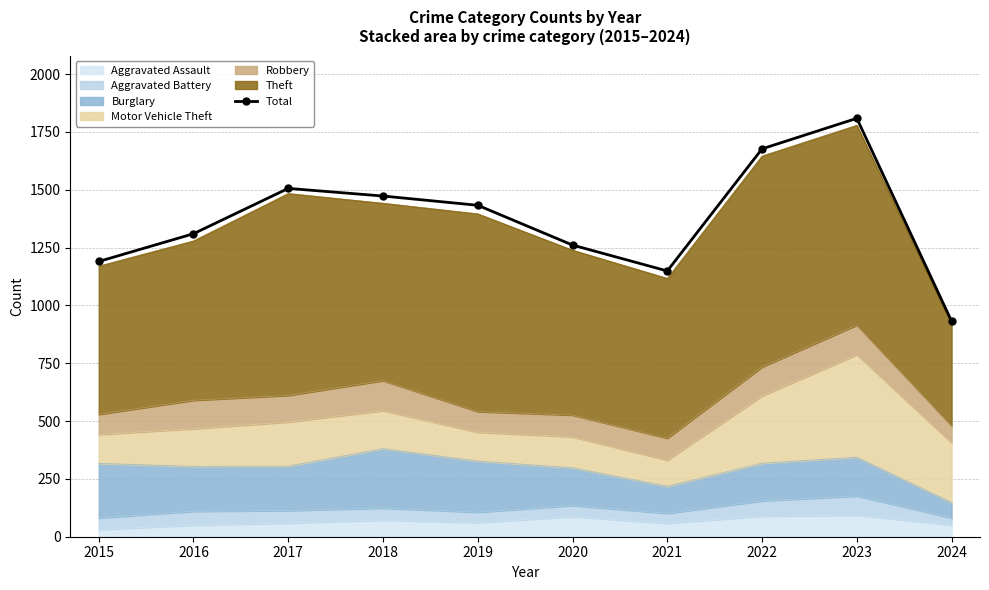

What is the smallest value displayed?

932